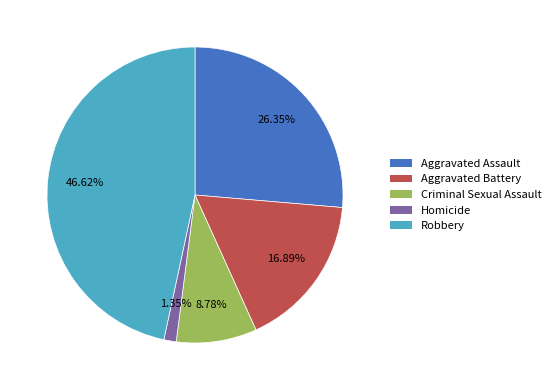

How many segments does this pie chart have?

5